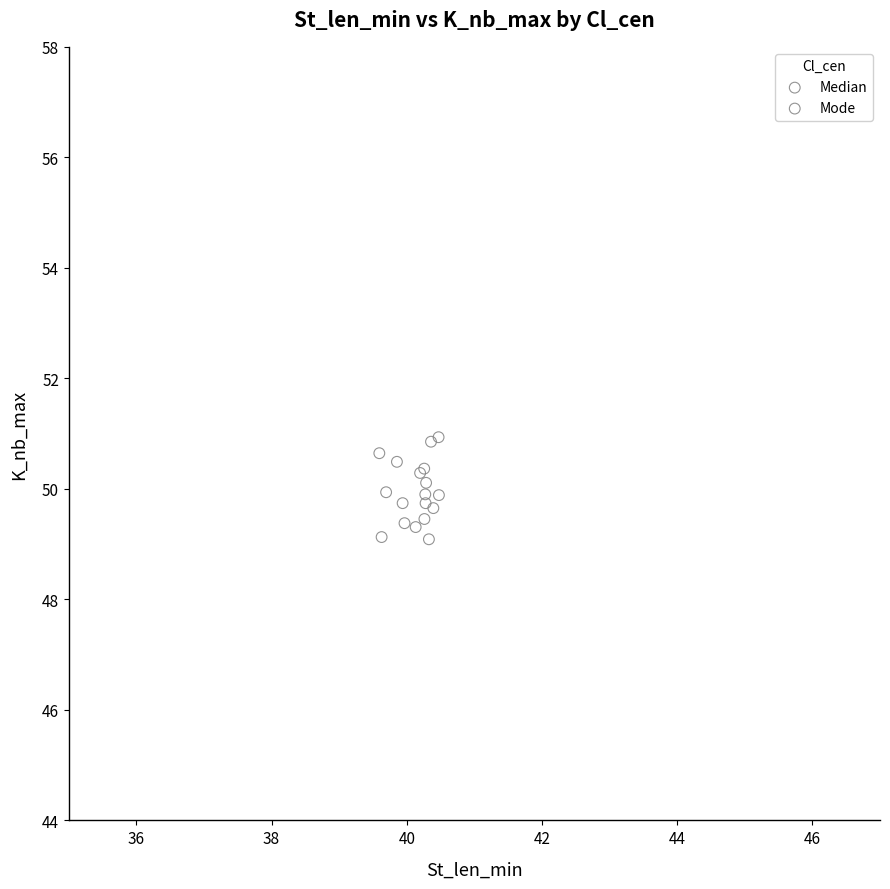

What are all the series names shown in the legend?

Median, Mode